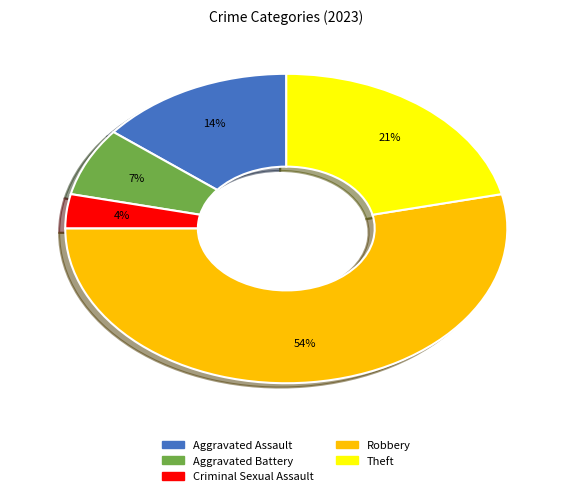

The Theft slice represents 21% of the pie. True or false?

True